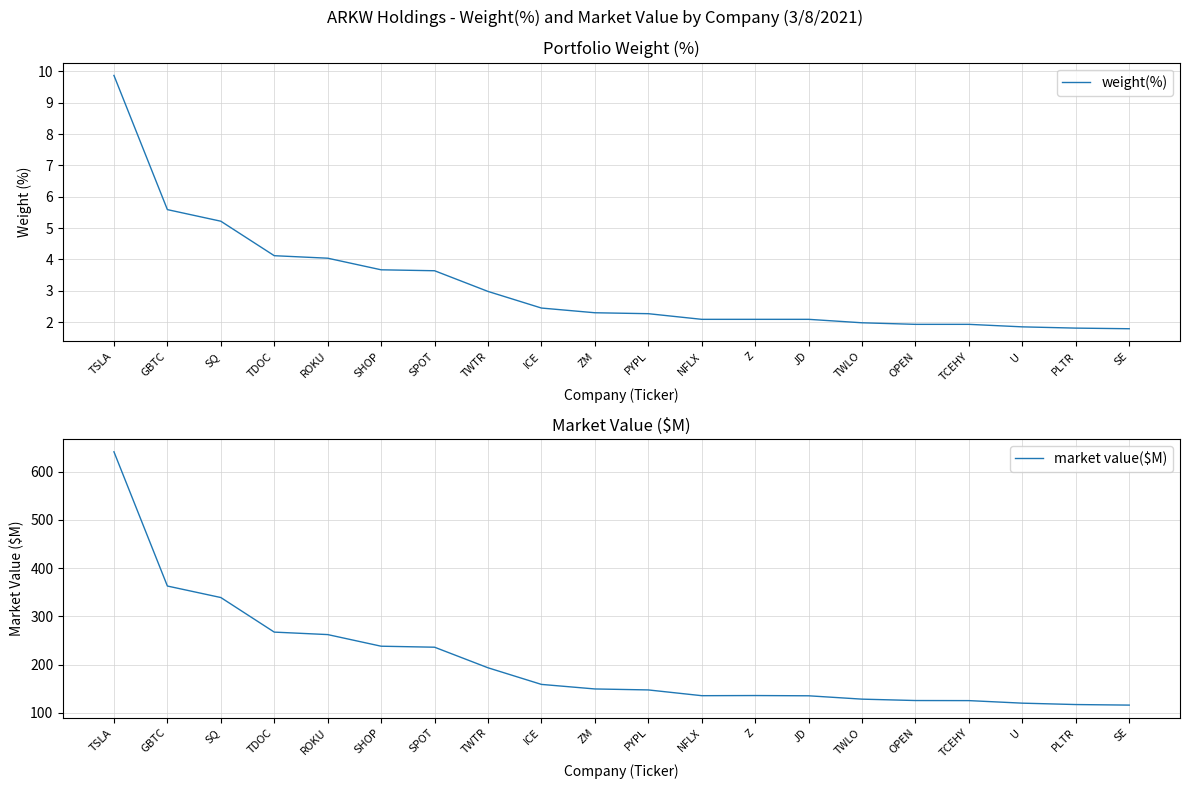

Where is weight(%) nearest to the value 5?

SQ